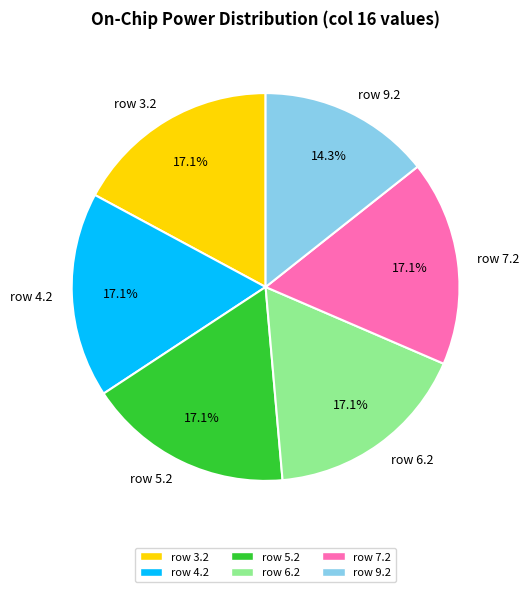

To the nearest percent, what portion does row 3.2 represent?

17%